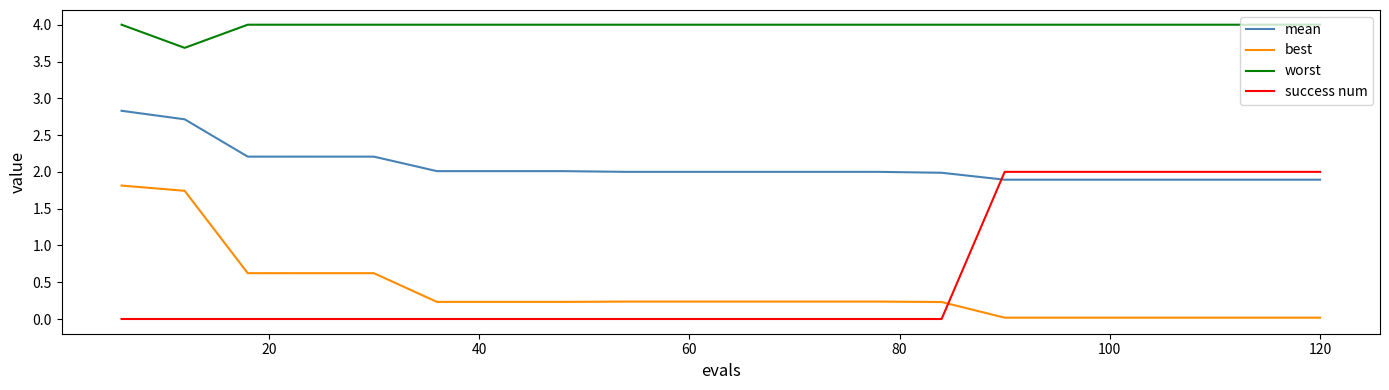

Is this an area chart (filled region under the line)?

No